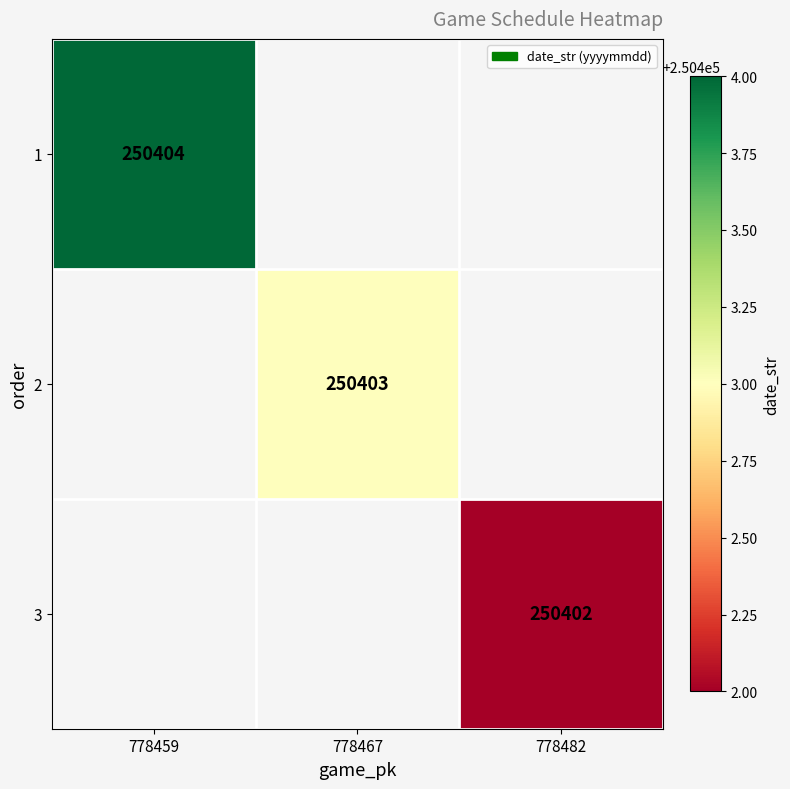

Is the value of 2 at 778467 greater than the value of 3 at 778482?

Yes